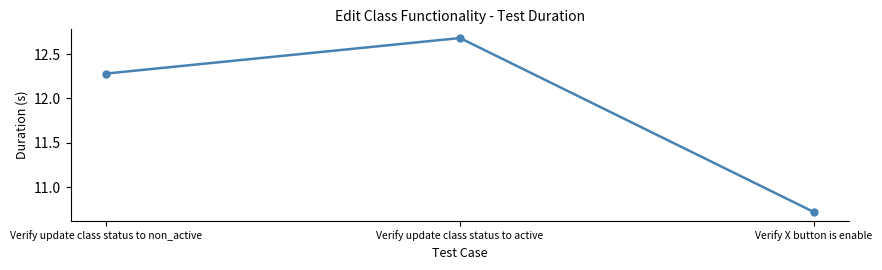

What is the label of the 1st point from the right?

Verify X button is enable